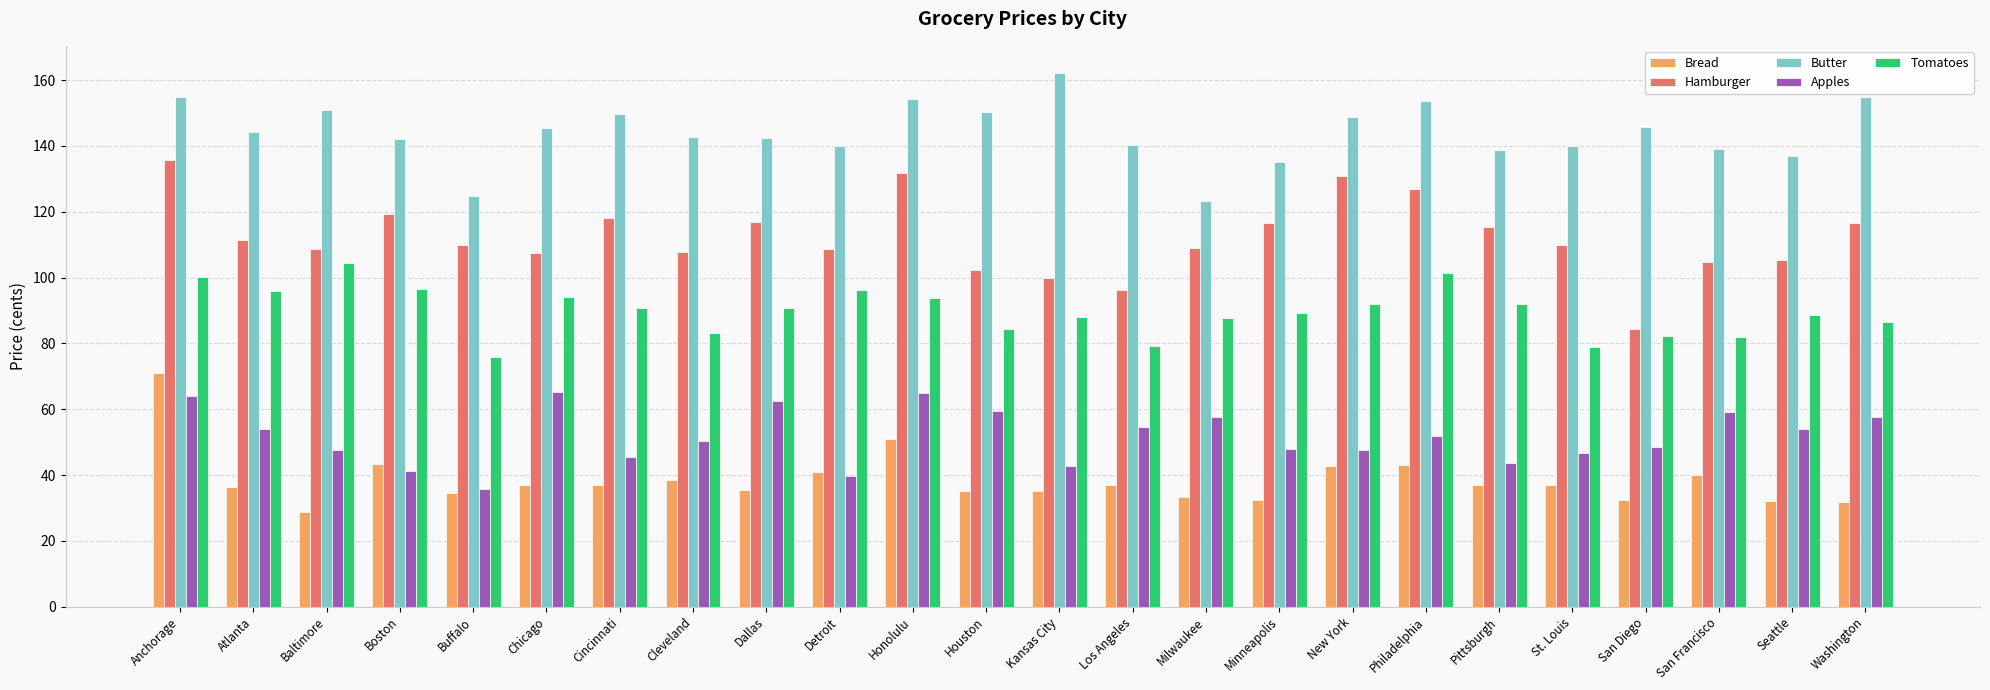

What is the value of the Bread bar at the 2nd from the left?

36.4